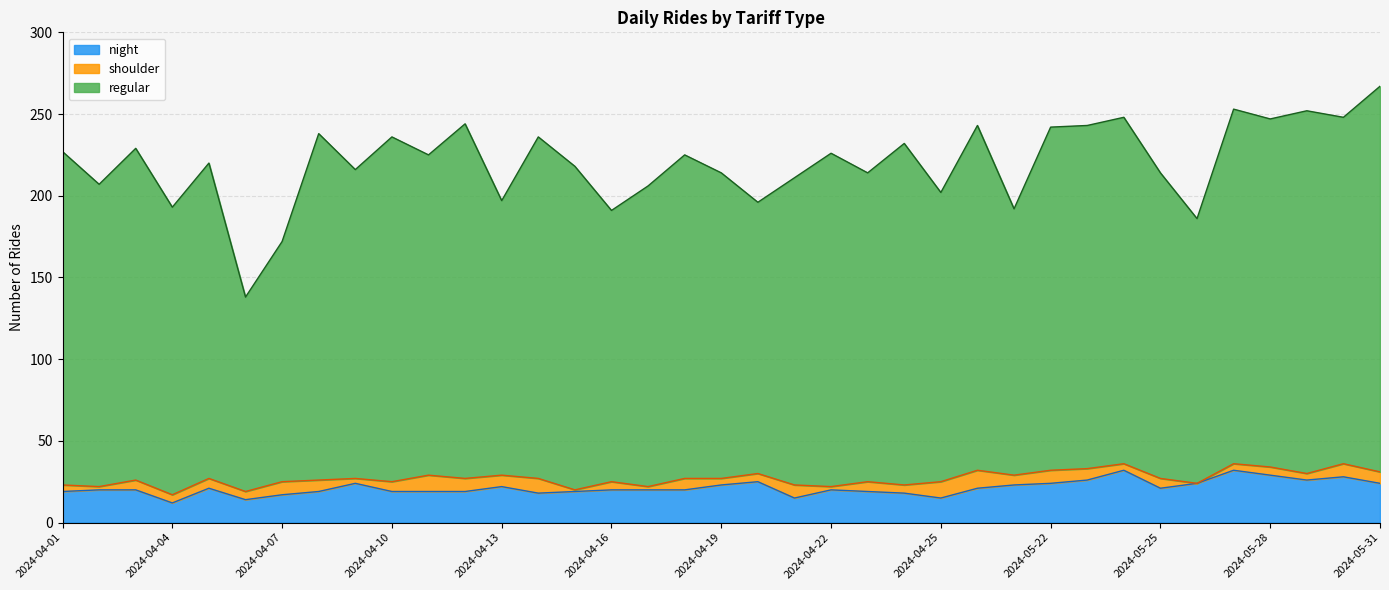

What is the highest value of the night series?

32